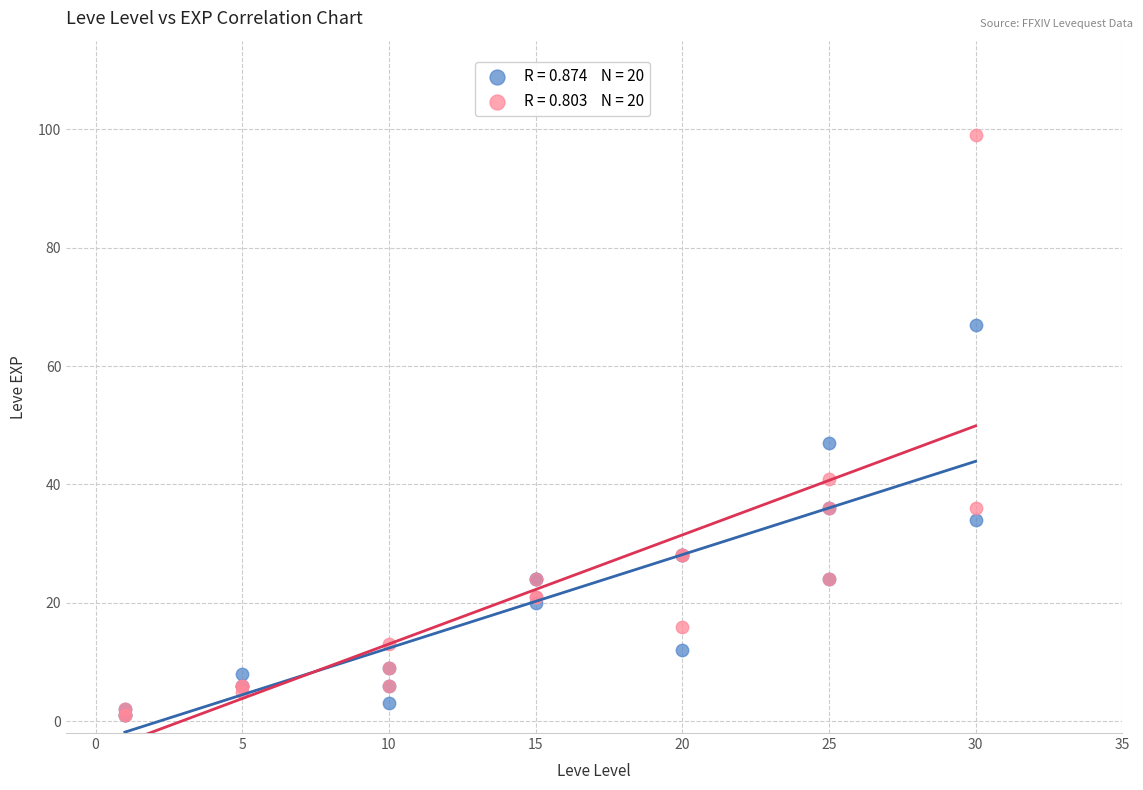

Across all series, what Y value is closest to 50?

47